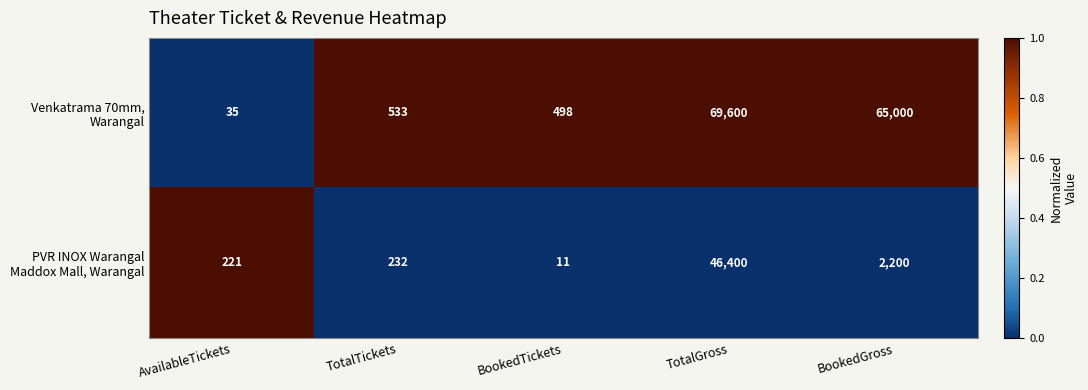

What is the total value across all series at BookedTickets?

509